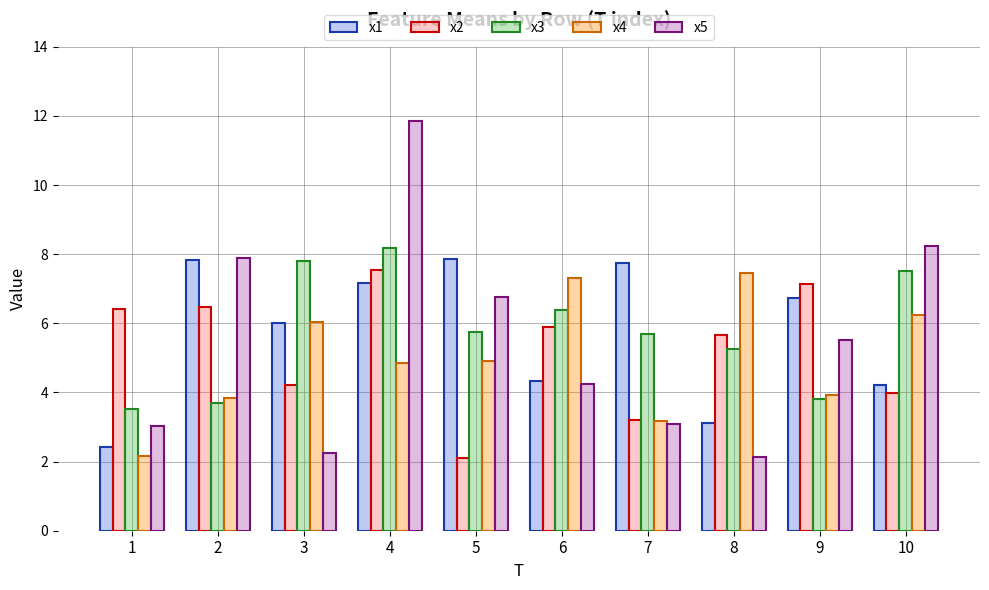

Between 5 and 10, which series saw the biggest shift?

x1